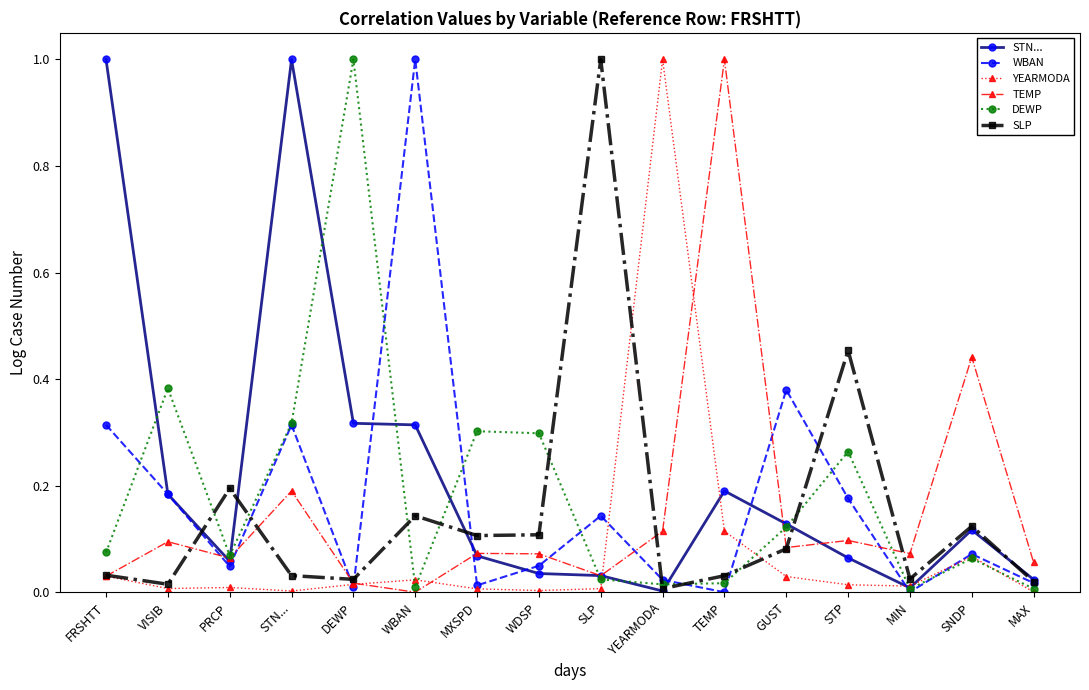

Does the chart have visible grid lines?

No